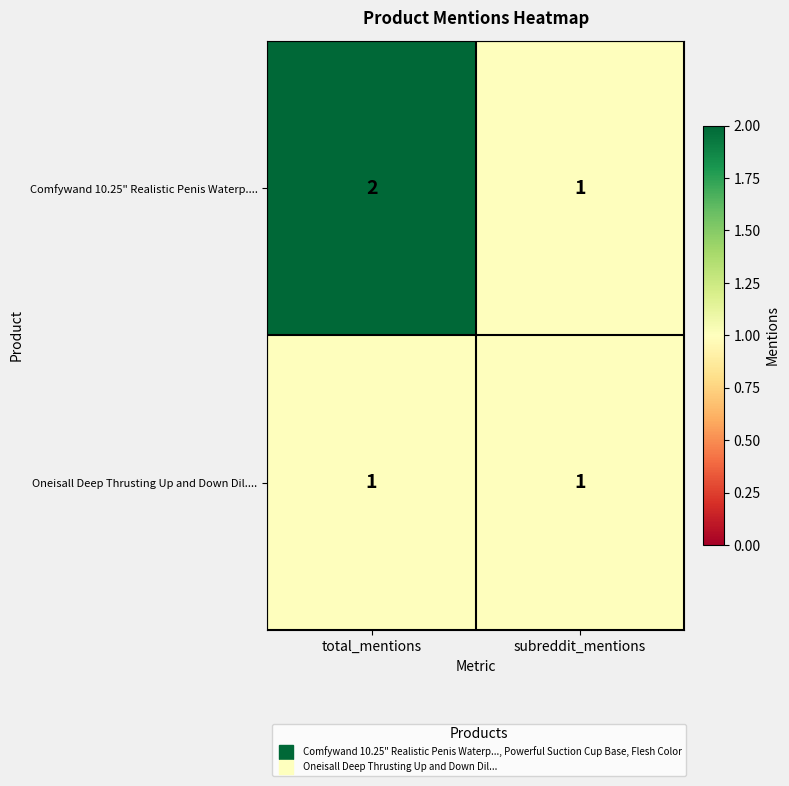

Reading right to left, extract all data points from this chart.

Comfywand 10.25" Realistic Penis Waterp....: 1	2
Oneisall Deep Thrusting Up and Down Dil....: 1	1